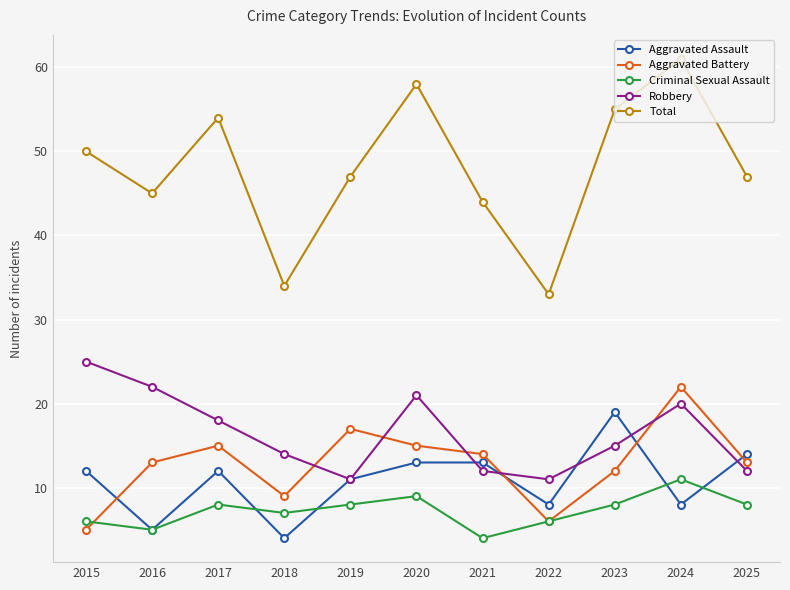

Does the chart have visible grid lines?

Yes